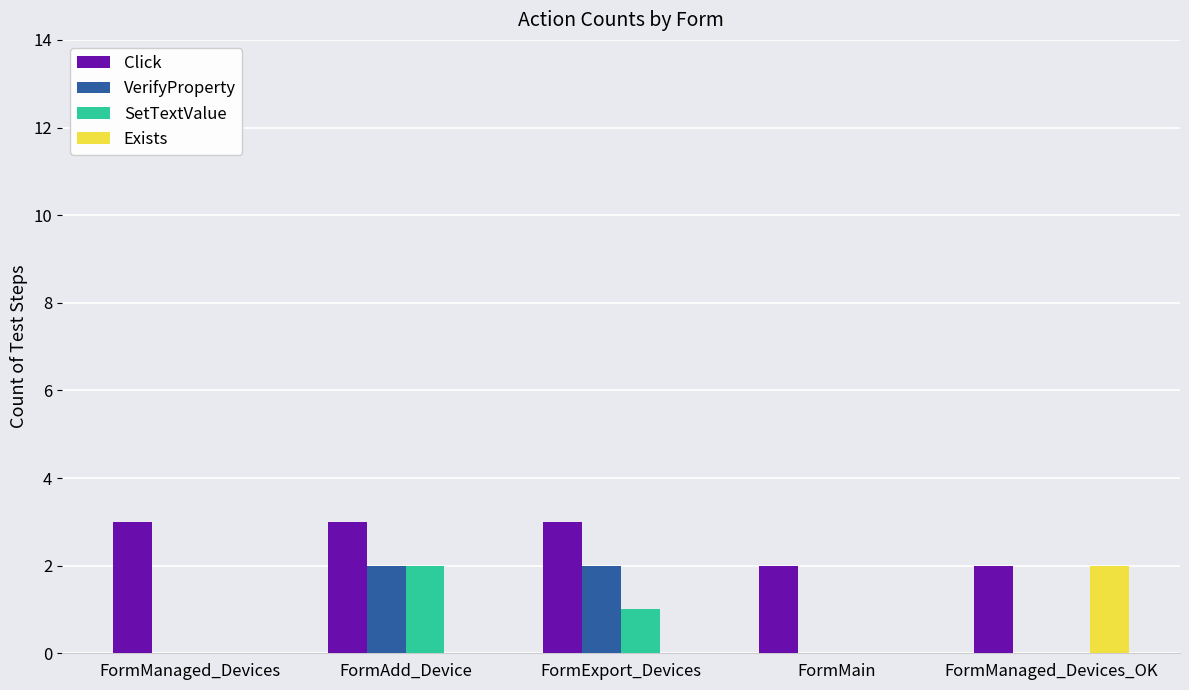

Is the value of SetTextValue at FormManaged_Devices_OK greater than the value of Click at FormExport_Devices?

No